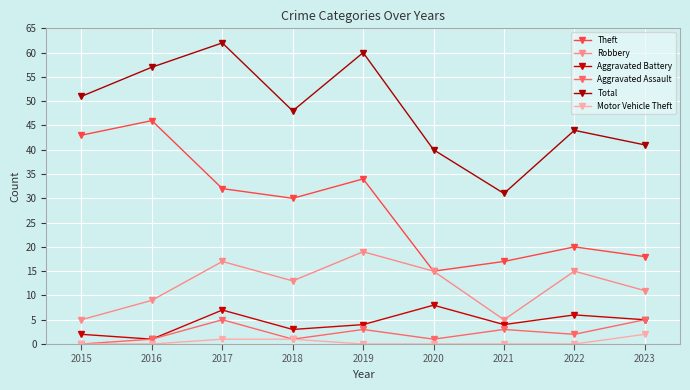

True or false: Total and Theft intersect in this chart.

False